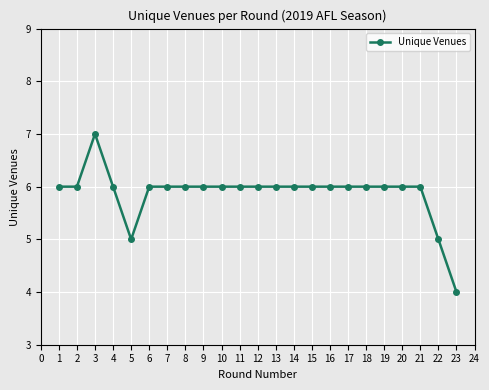

What is the sum of the values at 13 and 23?

10